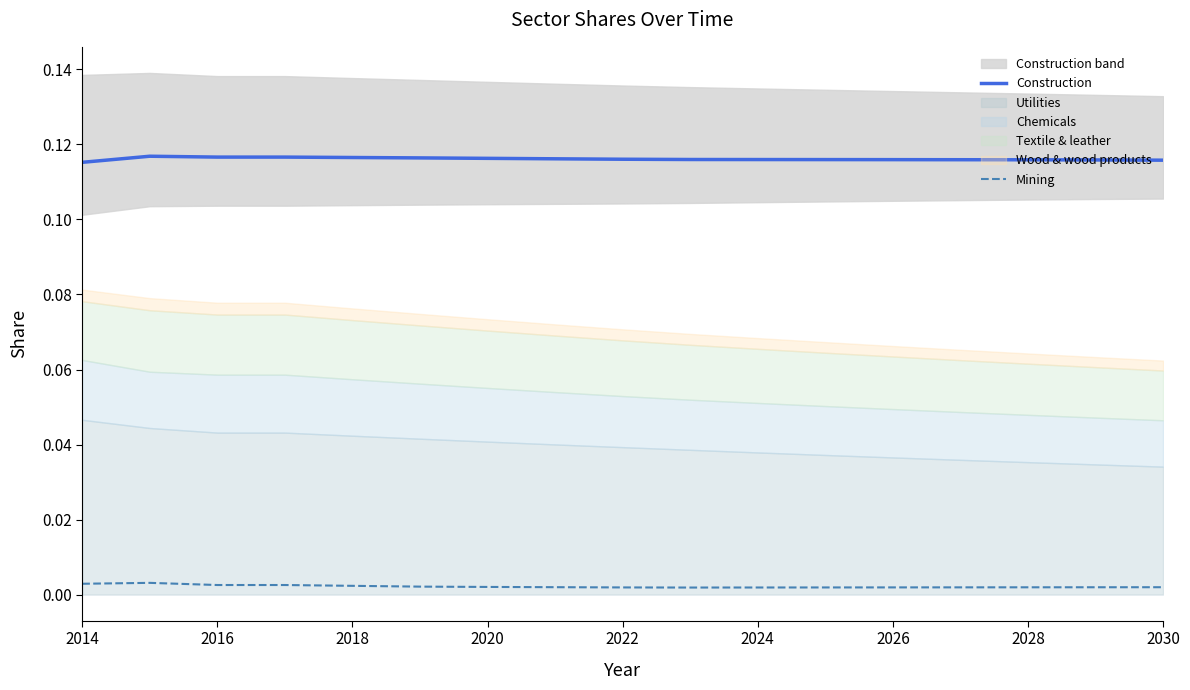

True or false: Mining and Construction intersect in this chart.

False